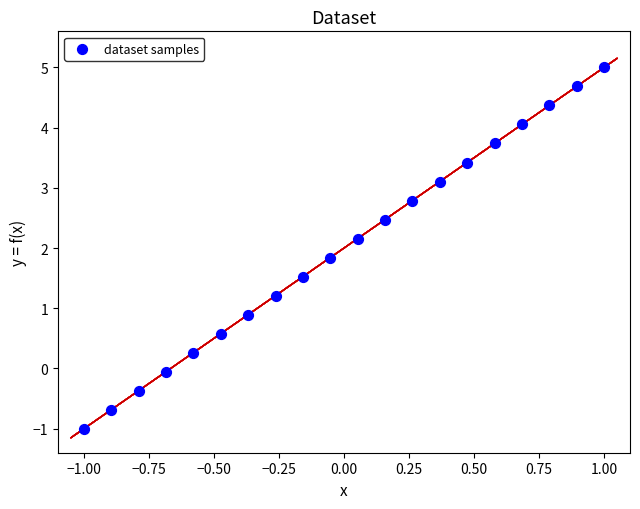

What is the range of Y values (max minus min)?

6.0